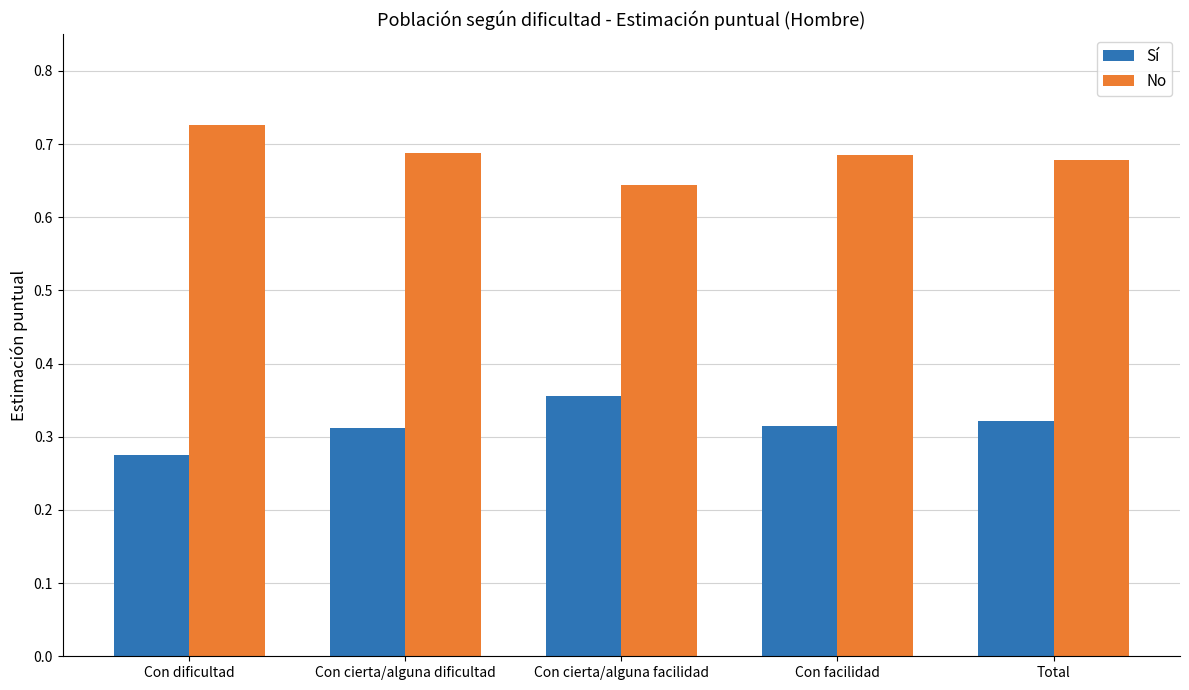

What are all the series names shown in the legend?

Sí, No